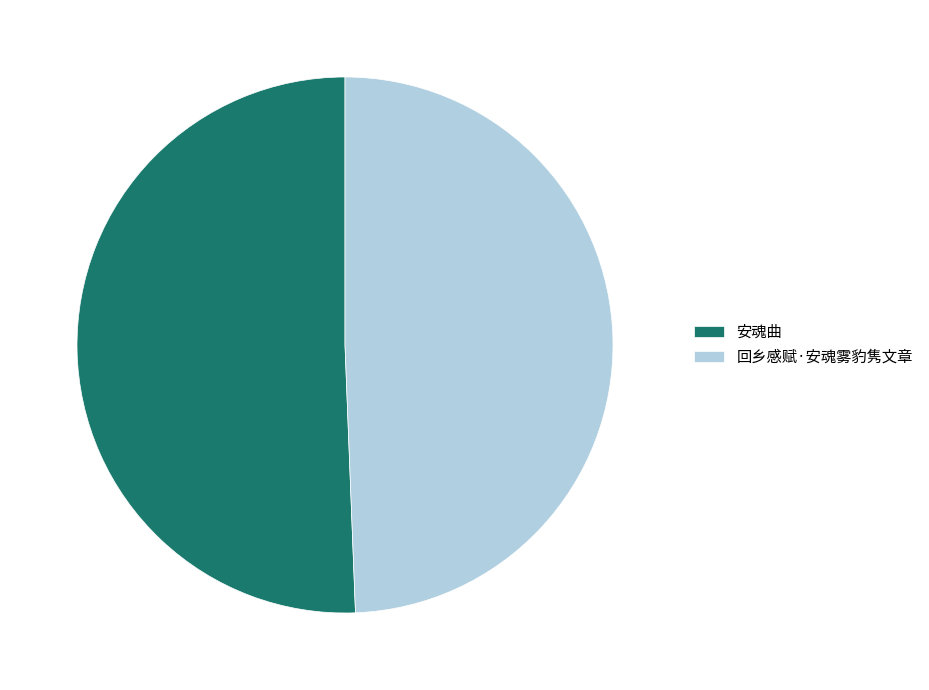

What is the largest slice in the pie chart?

安魂曲